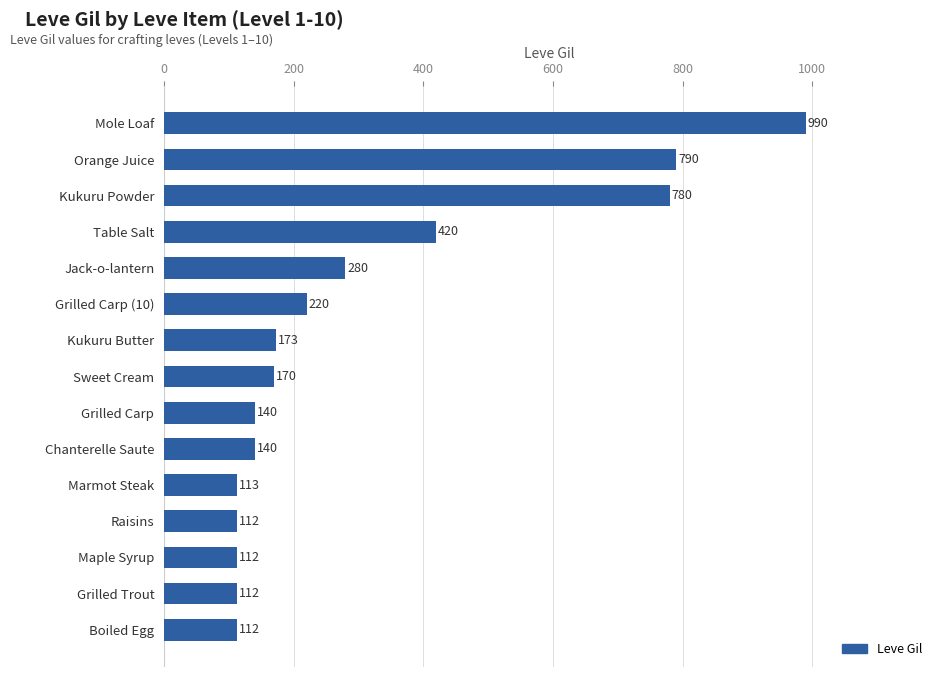

The value at Kukuru Powder is 229. True or false?

False